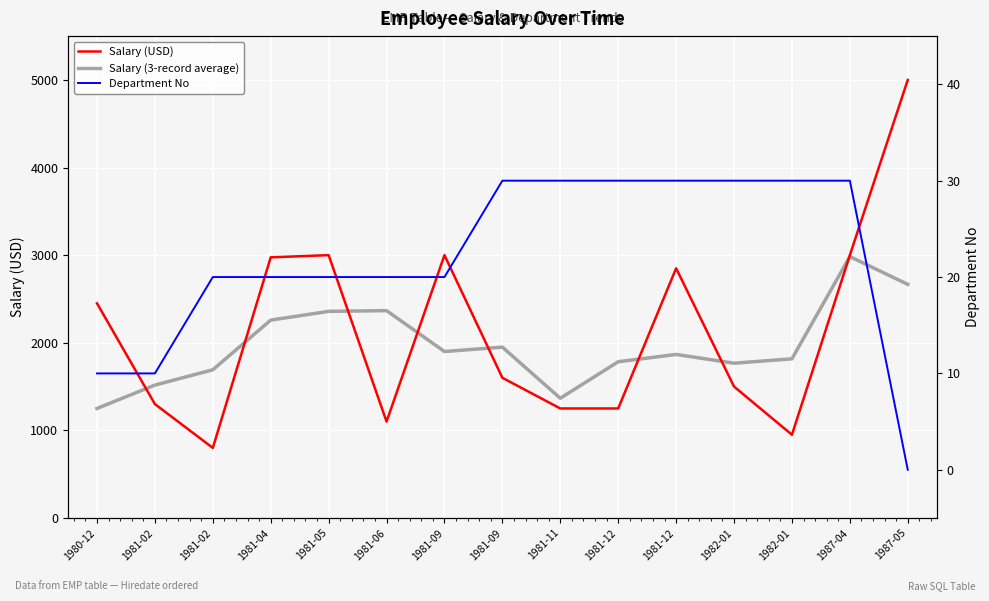

Which category has the highest value in the Salary (3-record average) series?

1987-04